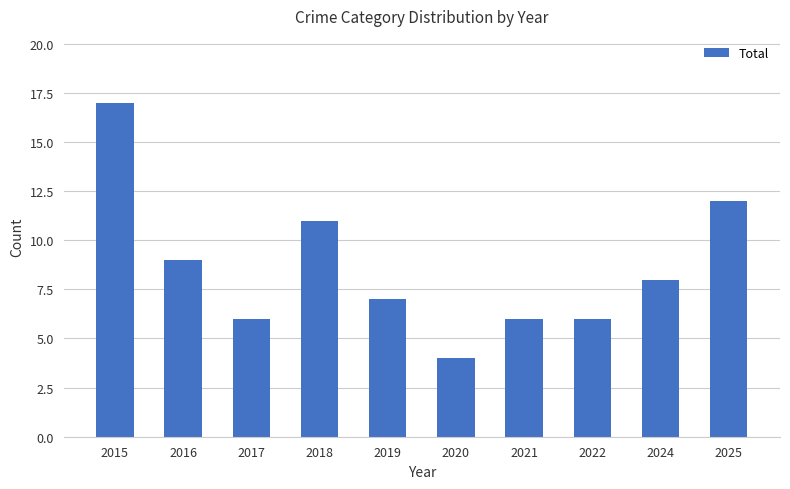

What value does the data have at 2016?

9